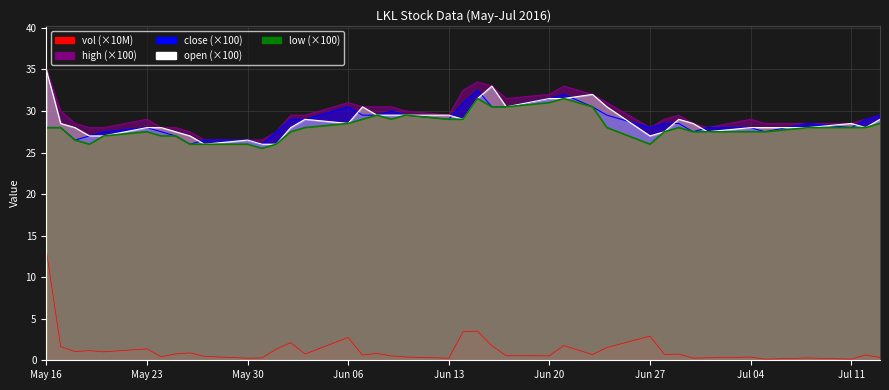

Reading left to right, transcribe all the data shown in this chart.

vol: 13.3	1.6	1.0	1.2	1.0	1.4	0.4	0.8	0.9	0.5	0.2	0.3	1.3	2.1	0.8	2.7	0.6	0.8	0.5	0.4	0.2	3.4	3.5	1.7	0.6	0.5	1.8	0.7	1.5	2.9	0.7	0.7	0.3	0.3	0.4	0.1	0.3	0.1	0.6	0.3
high: 35.0	30.0	28.5	28.0	28.0	29.0	28.0	28.0	27.5	26.5	26.5	26.5	27.5	29.5	29.5	31.0	30.5	30.5	30.5	30.0	29.5	32.5	33.5	33.0	31.5	32.0	33.0	32.0	31.0	28.0	29.0	29.5	28.5	28.0	29.0	28.5	28.5	28.5	29.0	29.5
close: 28.0	28.0	26.5	27.0	27.5	28.0	27.5	27.0	26.0	26.5	26.5	26.0	27.5	29.0	29.0	30.5	29.5	29.5	30.0	29.5	29.0	31.0	32.5	30.5	30.5	31.5	32.0	30.5	29.5	28.0	28.5	28.5	27.5	28.0	28.0	27.5	28.5	28.0	29.0	29.5
open: 35.0	28.5	28.0	27.0	27.0	28.0	28.0	27.5	27.0	26.0	26.5	26.0	26.0	28.0	29.0	28.5	30.5	29.5	29.5	29.5	29.5	29.0	31.5	33.0	30.5	31.5	31.5	32.0	30.5	27.0	27.5	29.0	28.5	27.5	28.0	28.0	28.0	28.5	28.0	29.0
low: 28.0	28.0	26.5	26.0	27.0	27.5	27.0	27.0	26.0	26.0	26.0	25.5	26.0	27.5	28.0	28.5	29.0	29.5	29.0	29.5	29.0	29.0	31.5	30.5	30.5	31.0	31.5	30.5	28.0	26.0	27.5	28.0	27.5	27.5	27.5	27.5	28.0	28.0	28.0	28.5